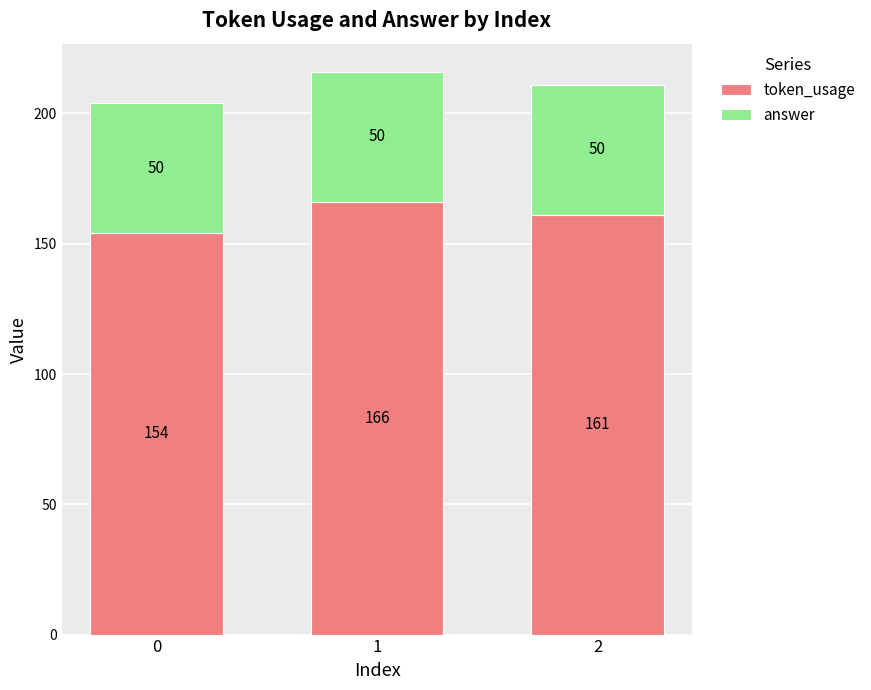

What is the total value across all series at 1?

216